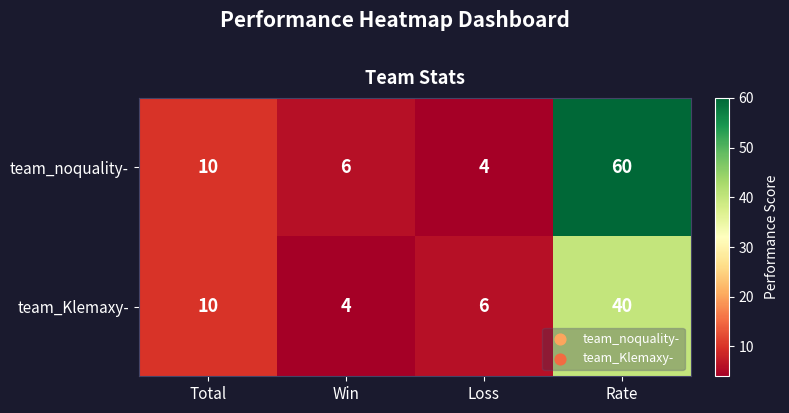

Which series changed the most between Total and Loss?

team_noquality-